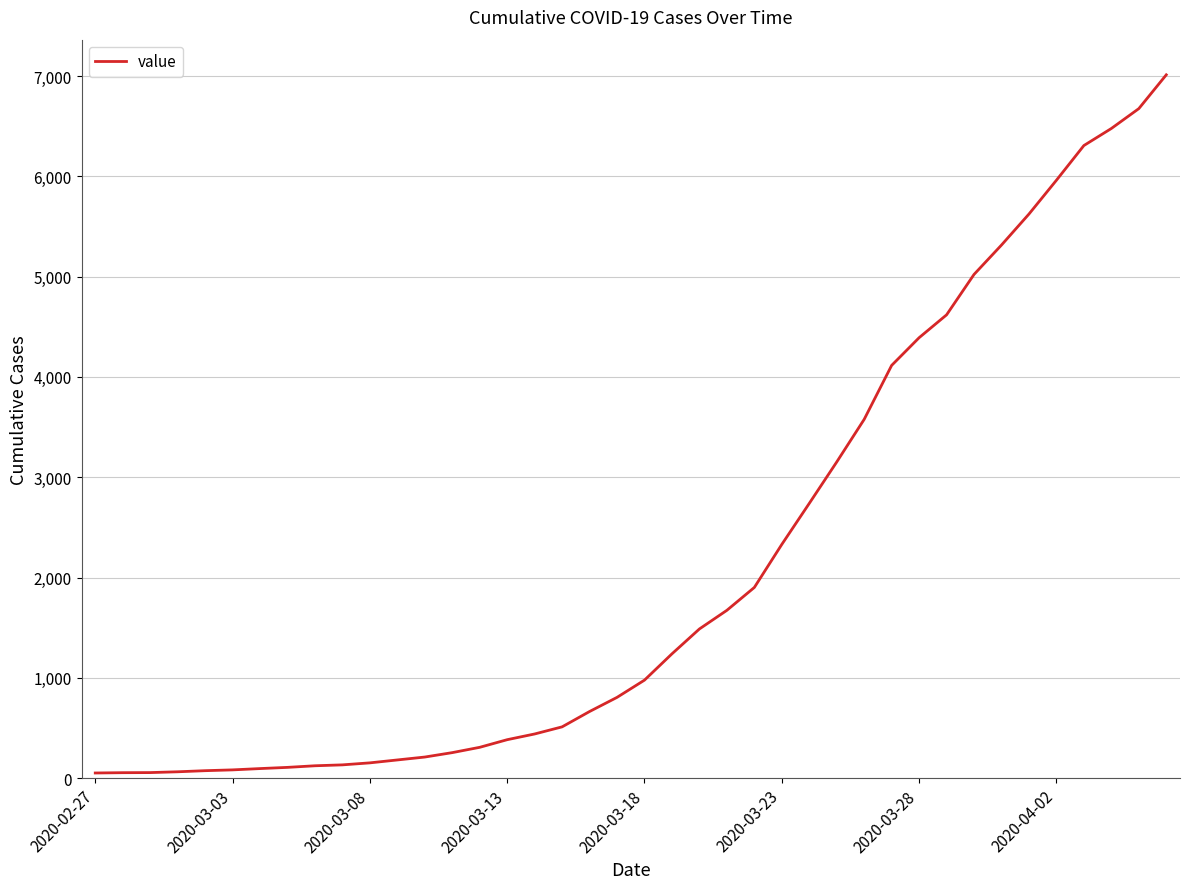

What is the difference between the maximum and minimum values?

6961